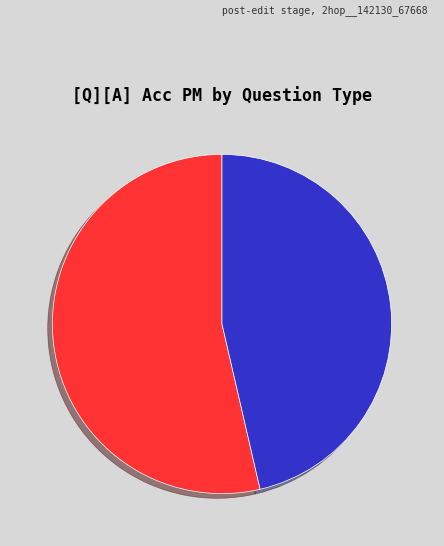

True or false: multi_hop_efficacy accounts for 46% of the total.

True